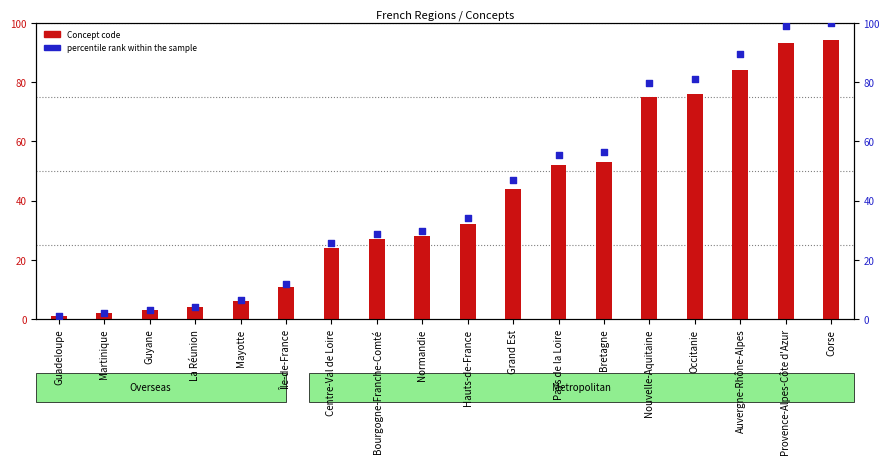

Which series reaches the maximum Y coordinate?

percentile rank within the sample